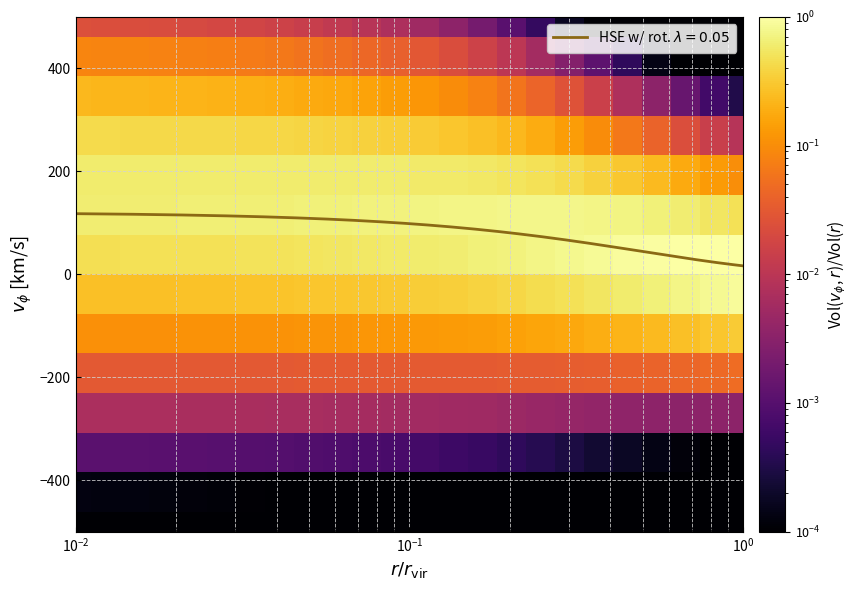

How many distinct data groups are displayed?

14